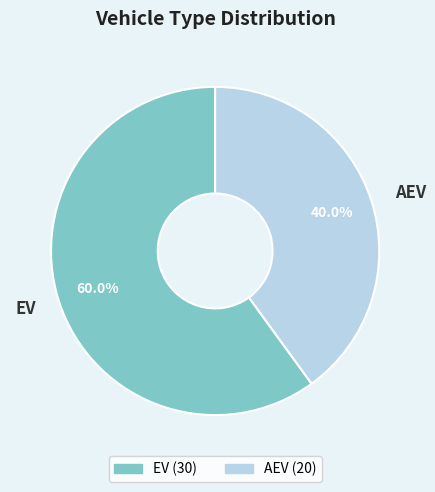

Rank the categories by value from highest to lowest.

EV, AEV